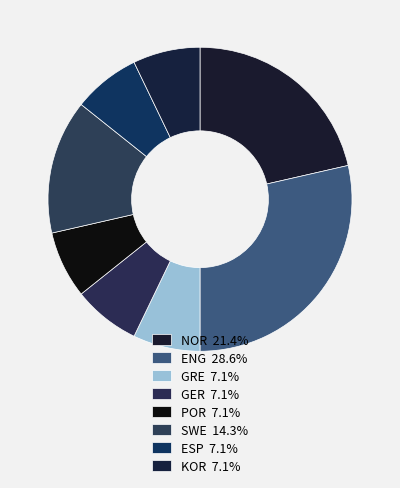

Rank the categories by value from highest to lowest.

ENG, NOR, SWE, GRE, GER, POR, ESP, KOR